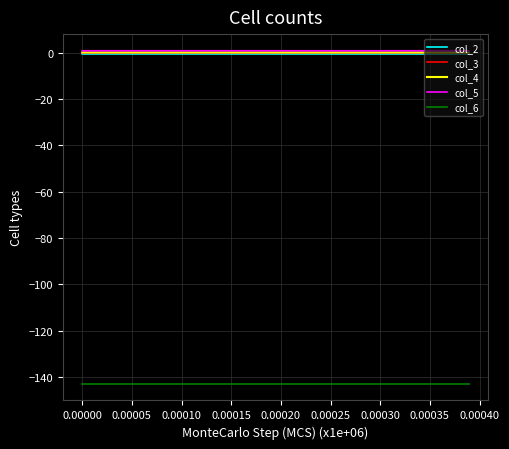

What is the minimum value shown in the chart?

-143.0